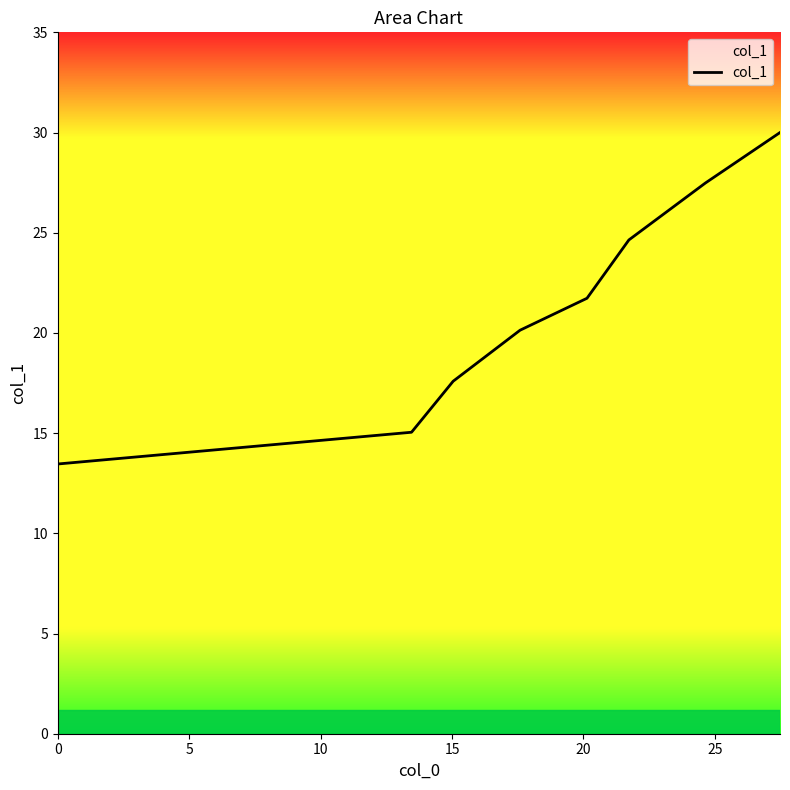

How many series are shown in this chart?

1